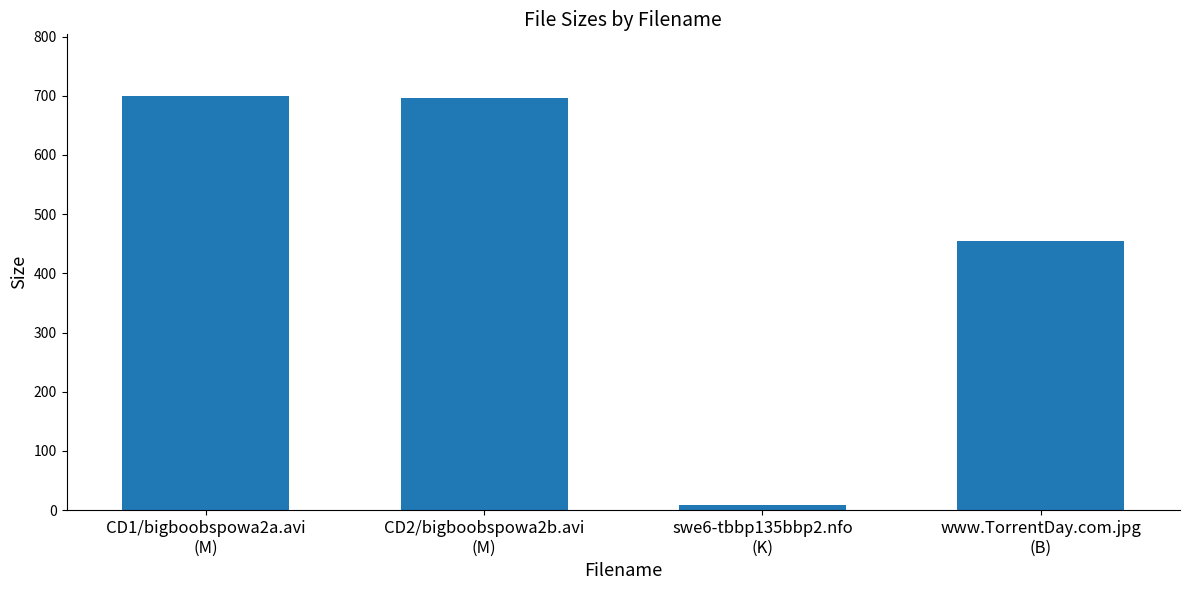

What is the difference between the maximum and minimum values?

690.5